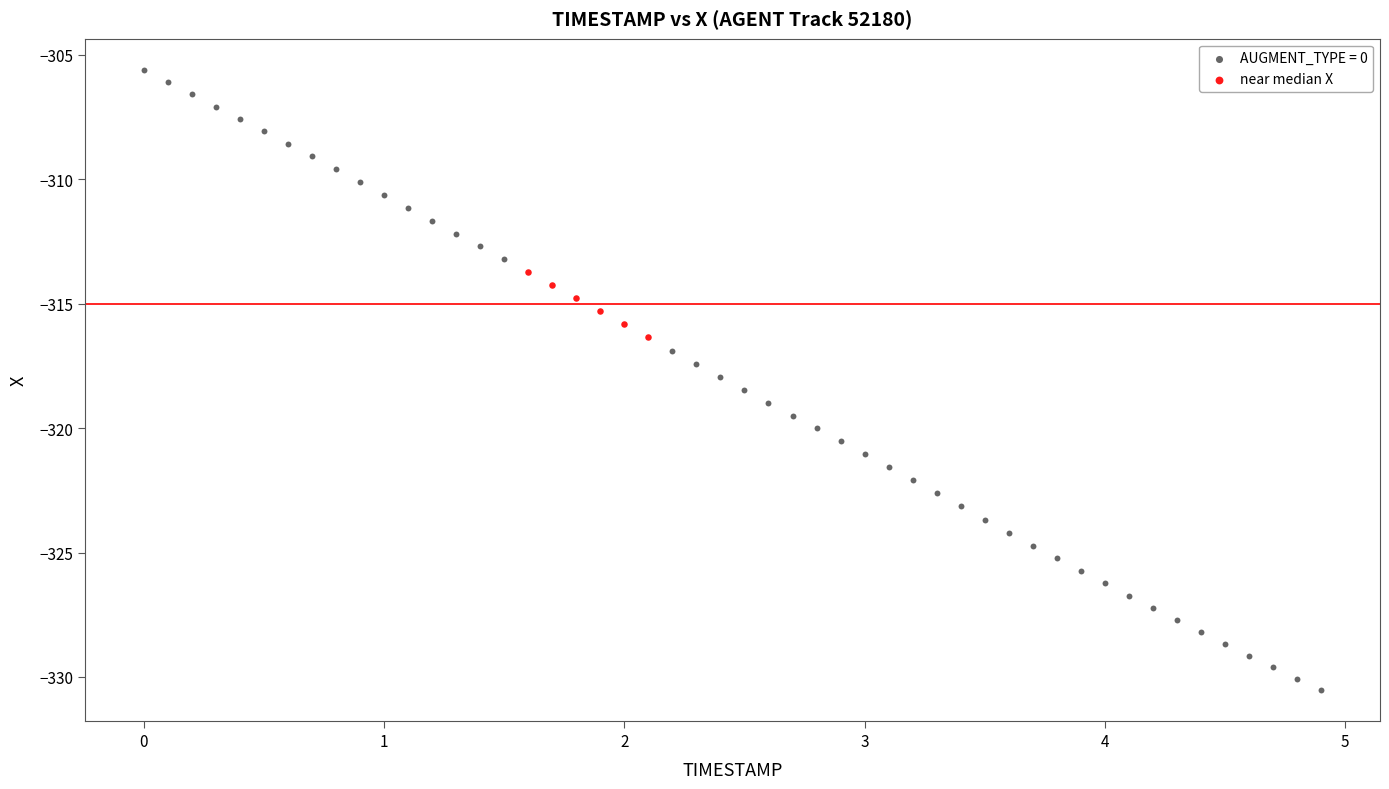

Which series reaches the minimum Y coordinate?

AUGMENT_TYPE = 0